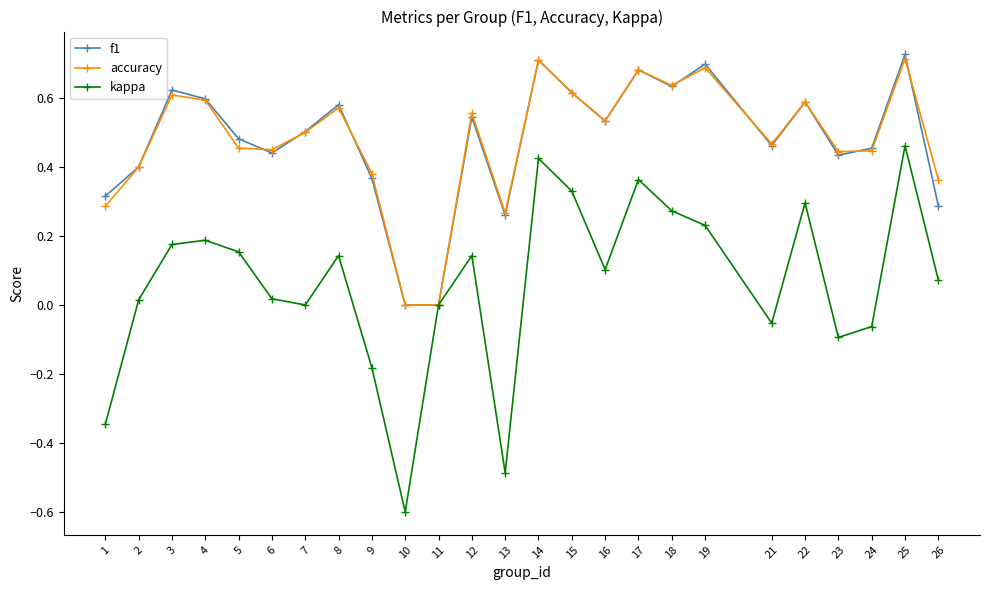

Is the value of accuracy at 16 greater than the value of f1 at 22?

No